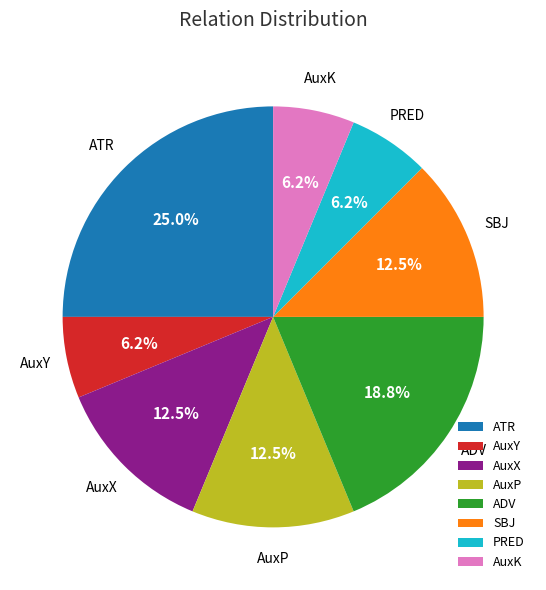

How much of the chart is everything except ATR?

75.0%